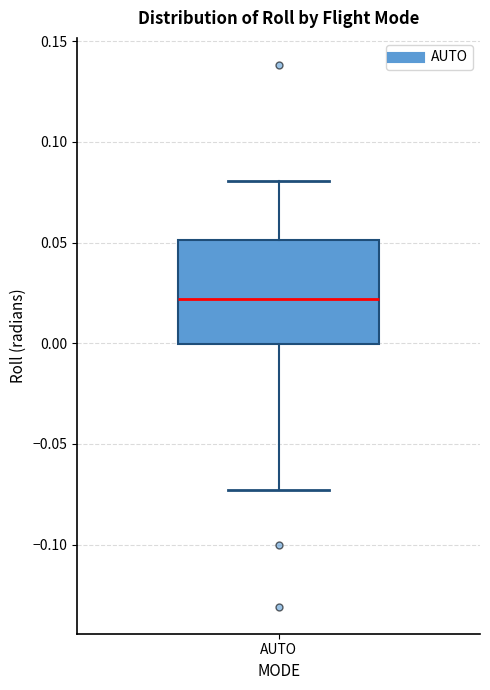

Where does the lower whisker of the box for AUTO end on the y-axis? The values are not printed on the chart, so give them approximately, as read against the axis.

-0.075